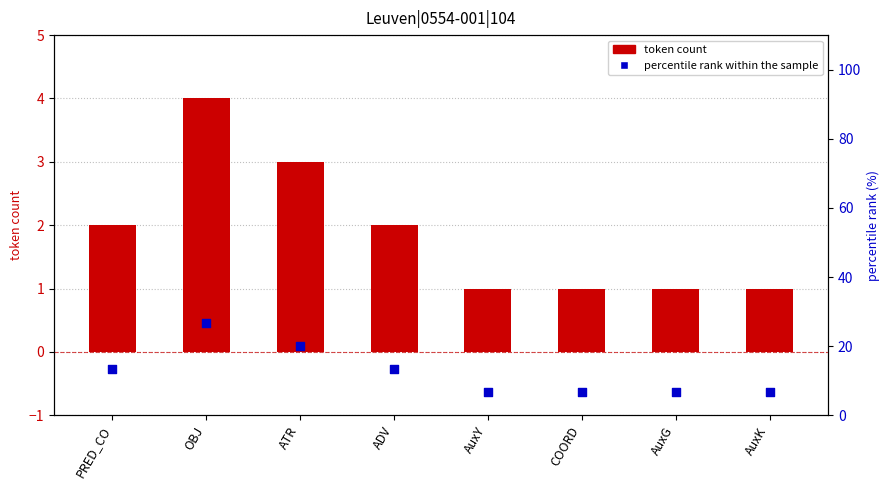

What is the total value across all series at ATR?

23.0